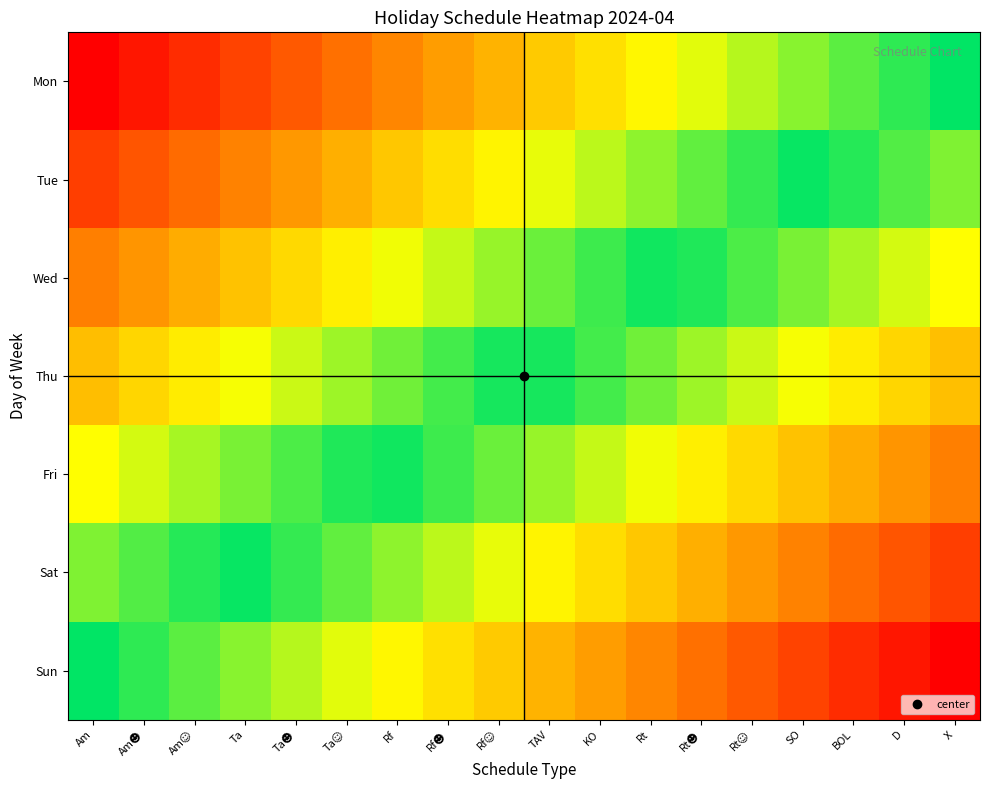

Reading left to right, what are all the values shown in this chart?

Mon: Am=1.0	Am☻=0.9	Am☺=0.9	Ta=0.8	Ta☻=0.8	Ta☺=0.7	Rf=0.6	Rf☻=0.6	Rf☺=0.5	TAV=0.5	KO=0.4	Rt=0.4	Rt☻=0.3	Rt☺=0.2	SO=0.2	BOL=0.1	D=0.1	X=0.0
Tue: Am=0.8	Am☻=0.8	Am☺=0.7	Ta=0.7	Ta☻=0.6	Ta☺=0.5	Rf=0.5	Rf☻=0.4	Rf☺=0.4	TAV=0.3	KO=0.2	Rt=0.2	Rt☻=0.1	Rt☺=0.1	SO=0.0	BOL=-0.0	D=-0.1	X=-0.2
Wed: Am=0.7	Am☻=0.6	Am☺=0.5	Ta=0.5	Ta☻=0.4	Ta☺=0.4	Rf=0.3	Rf☻=0.3	Rf☺=0.2	TAV=0.1	KO=0.1	Rt=0.0	Rt☻=-0.0	Rt☺=-0.1	SO=-0.2	BOL=-0.2	D=-0.3	X=-0.3
Thu: Am=0.5	Am☻=0.4	Am☺=0.4	Ta=0.3	Ta☻=0.3	Ta☺=0.2	Rf=0.1	Rf☻=0.1	Rf☺=0.0	TAV=-0.0	KO=-0.1	Rt=-0.1	Rt☻=-0.2	Rt☺=-0.3	SO=-0.3	BOL=-0.4	D=-0.4	X=-0.5
Fri: Am=0.3	Am☻=0.3	Am☺=0.2	Ta=0.2	Ta☻=0.1	Ta☺=0.0	Rf=-0.0	Rf☻=-0.1	Rf☺=-0.1	TAV=-0.2	KO=-0.3	Rt=-0.3	Rt☻=-0.4	Rt☺=-0.4	SO=-0.5	BOL=-0.5	D=-0.6	X=-0.7
Sat: Am=0.2	Am☻=0.1	Am☺=0.0	Ta=-0.0	Ta☻=-0.1	Ta☺=-0.1	Rf=-0.2	Rf☻=-0.2	Rf☺=-0.3	TAV=-0.4	KO=-0.4	Rt=-0.5	Rt☻=-0.5	Rt☺=-0.6	SO=-0.7	BOL=-0.7	D=-0.8	X=-0.8
Sun: Am=0.0	Am☻=-0.1	Am☺=-0.1	Ta=-0.2	Ta☻=-0.2	Ta☺=-0.3	Rf=-0.4	Rf☻=-0.4	Rf☺=-0.5	TAV=-0.5	KO=-0.6	Rt=-0.6	Rt☻=-0.7	Rt☺=-0.8	SO=-0.8	BOL=-0.9	D=-0.9	X=-1.0